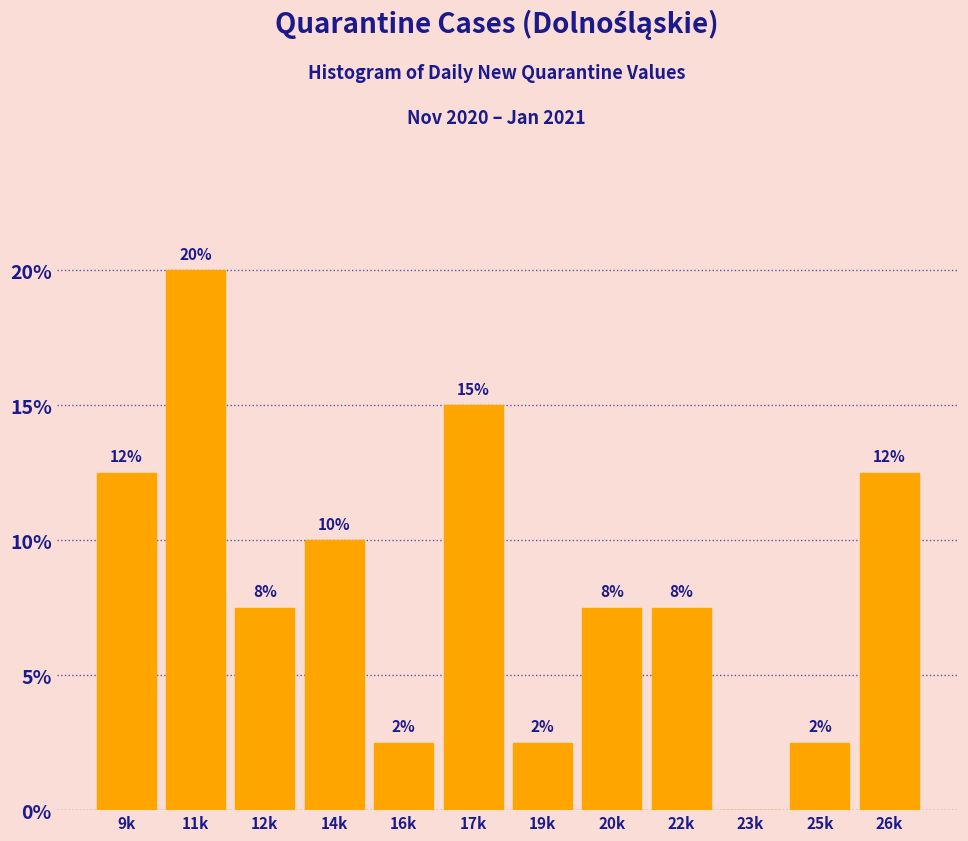

Are the bars horizontal?

No